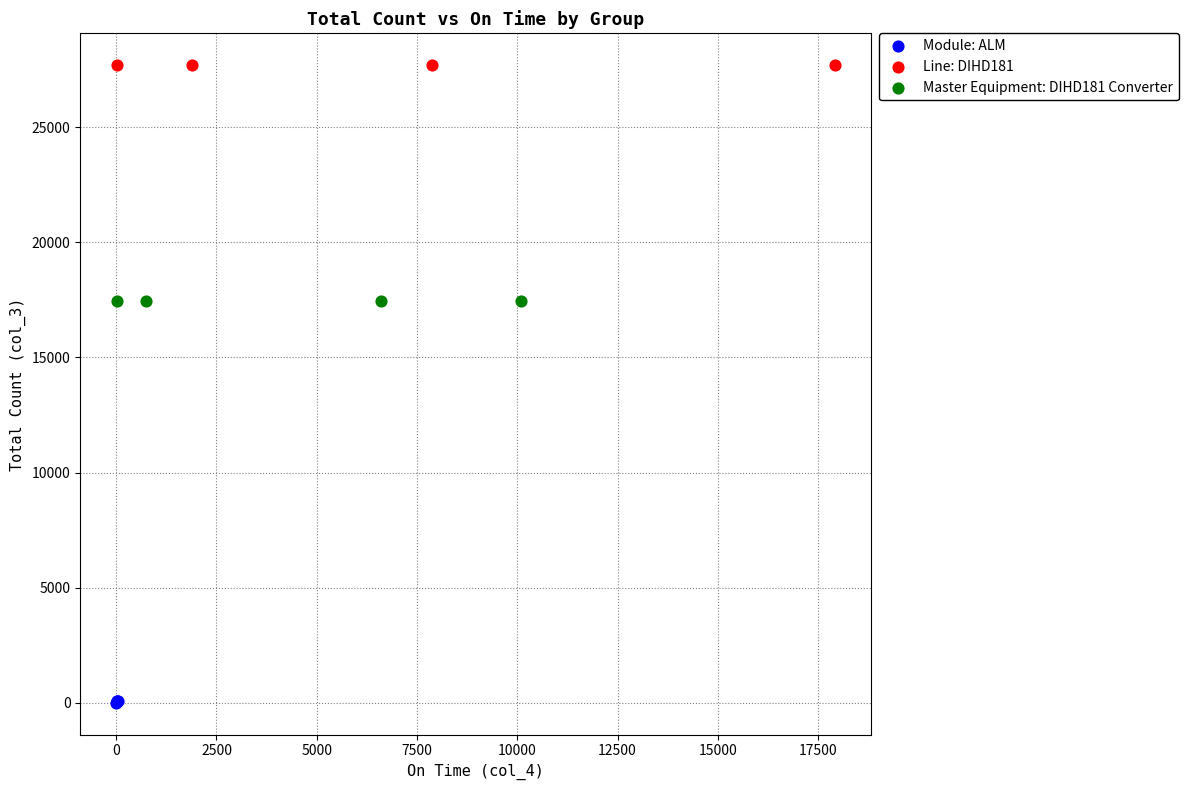

Which series reaches the minimum Y coordinate?

Module: ALM